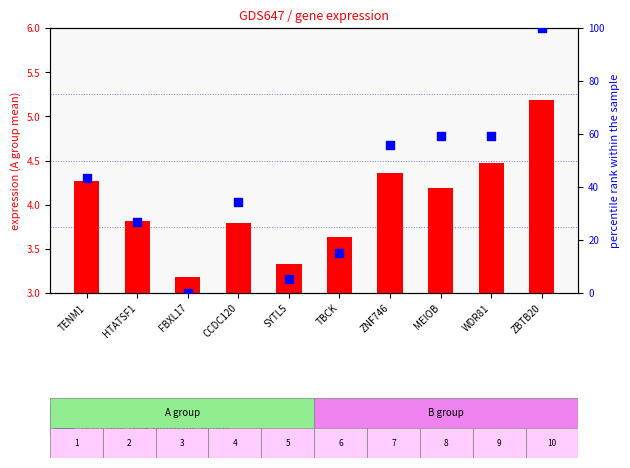

What are all the series names shown in the legend?

count, percentile rank within the sample